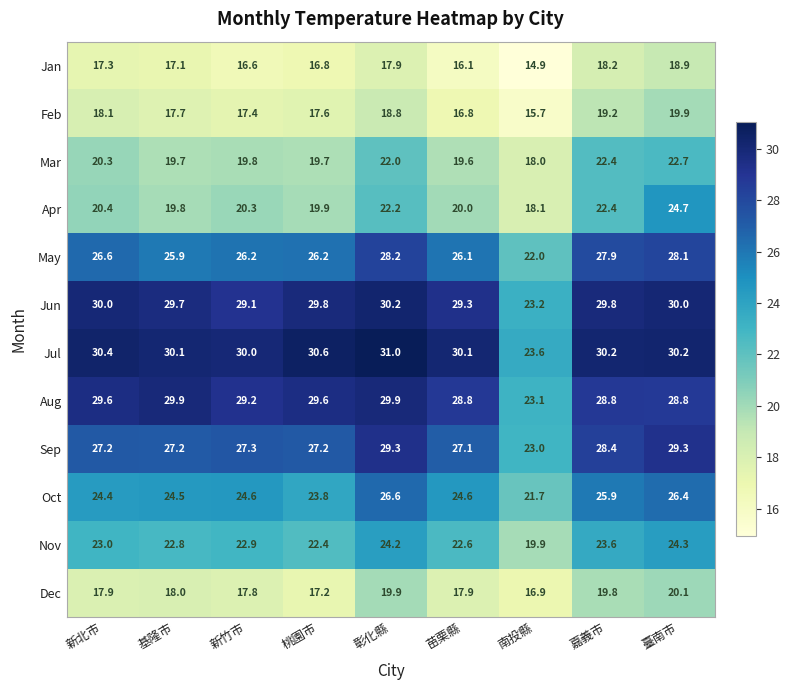

Which series has the largest range (max minus min)?

Jul